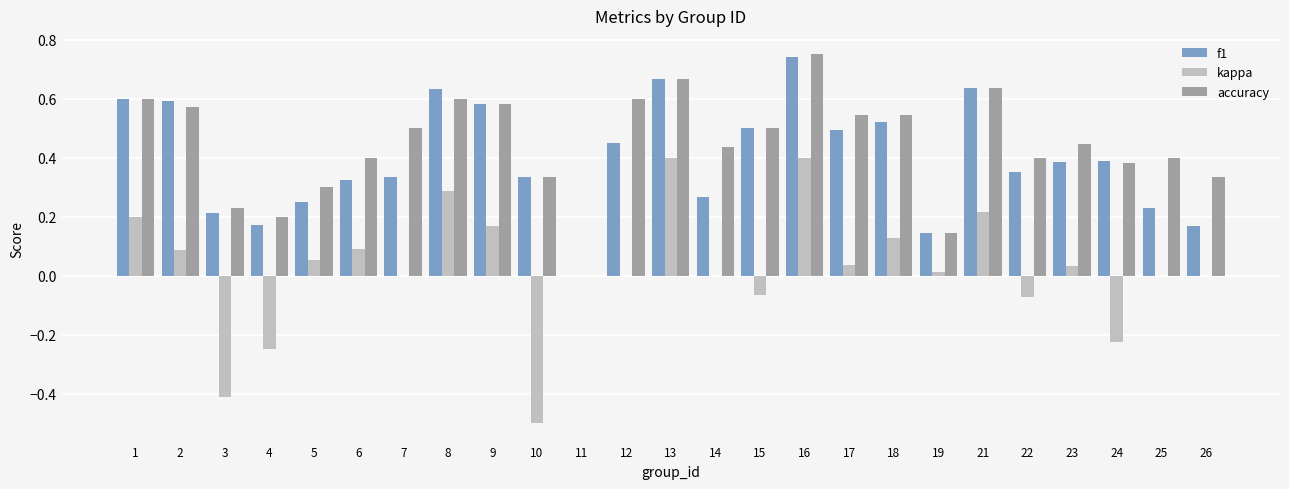

What is the sum of all accuracy values?

11.1